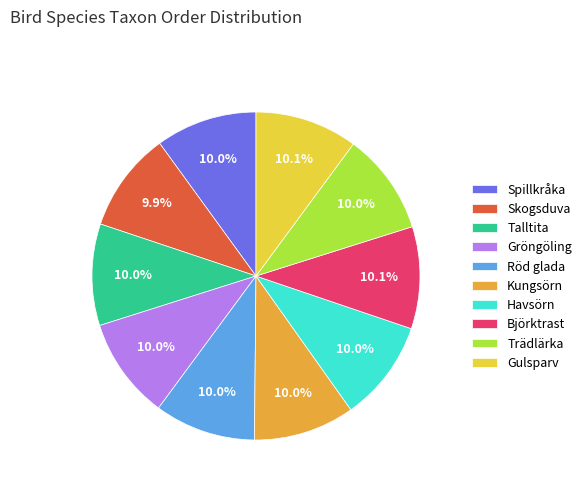

Combined, what portion of the pie is Kungsörn and Trädlärka?

20.0%